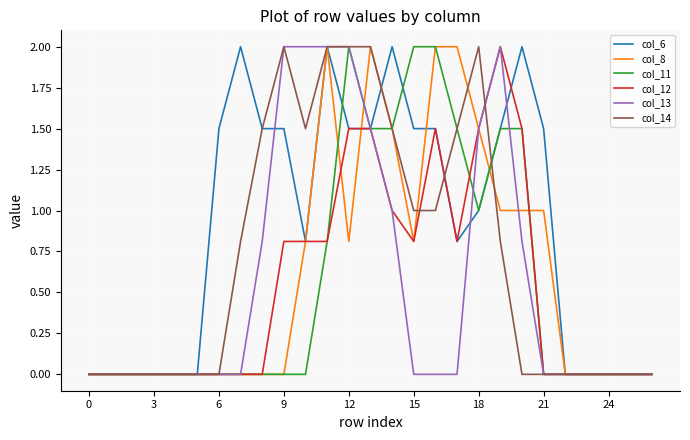

What is the highest value of the col_13 series?

2.0